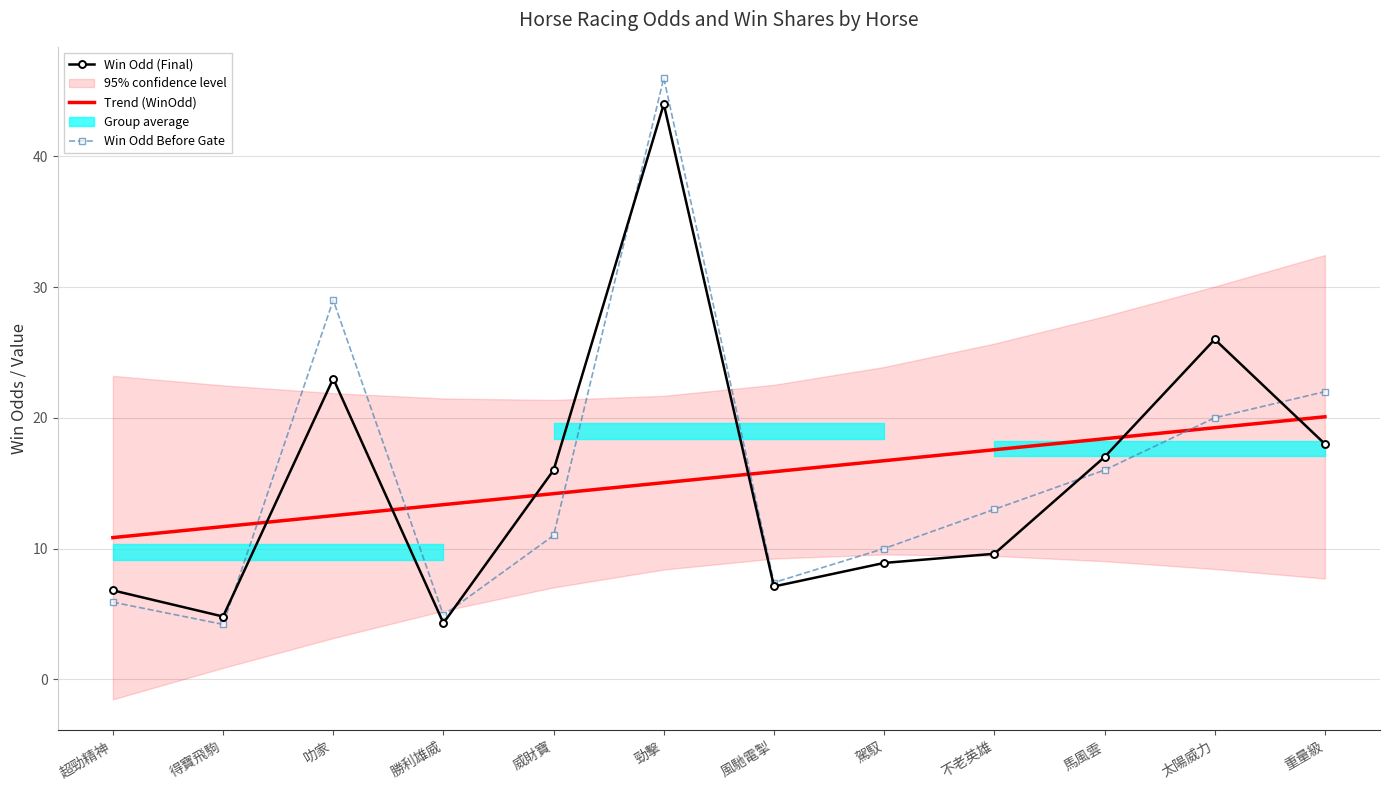

Is the value of Trend (WinOdd) at 風馳電掣 greater than the value of Win Odd (Final) at 重量級?

No